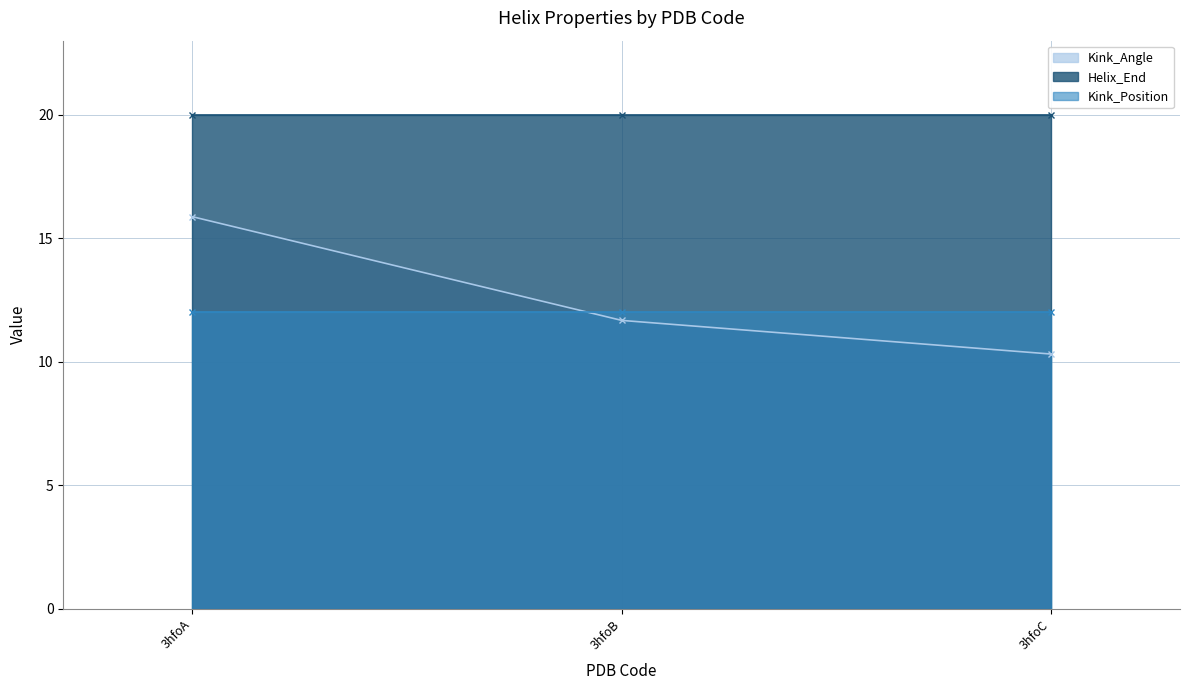

At how many categories does at least one series exceed 17?

3